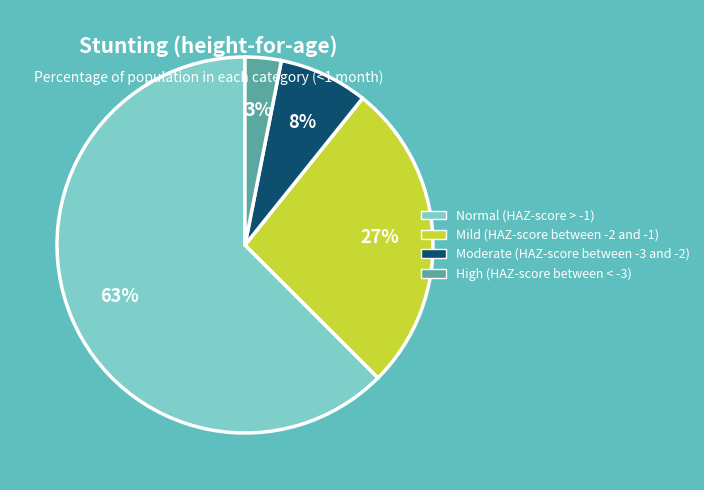

To the nearest percent, what is the difference between the High (HAZ-score between < -3) and Moderate (HAZ-score between -3 and -2) slice percentages?

5%